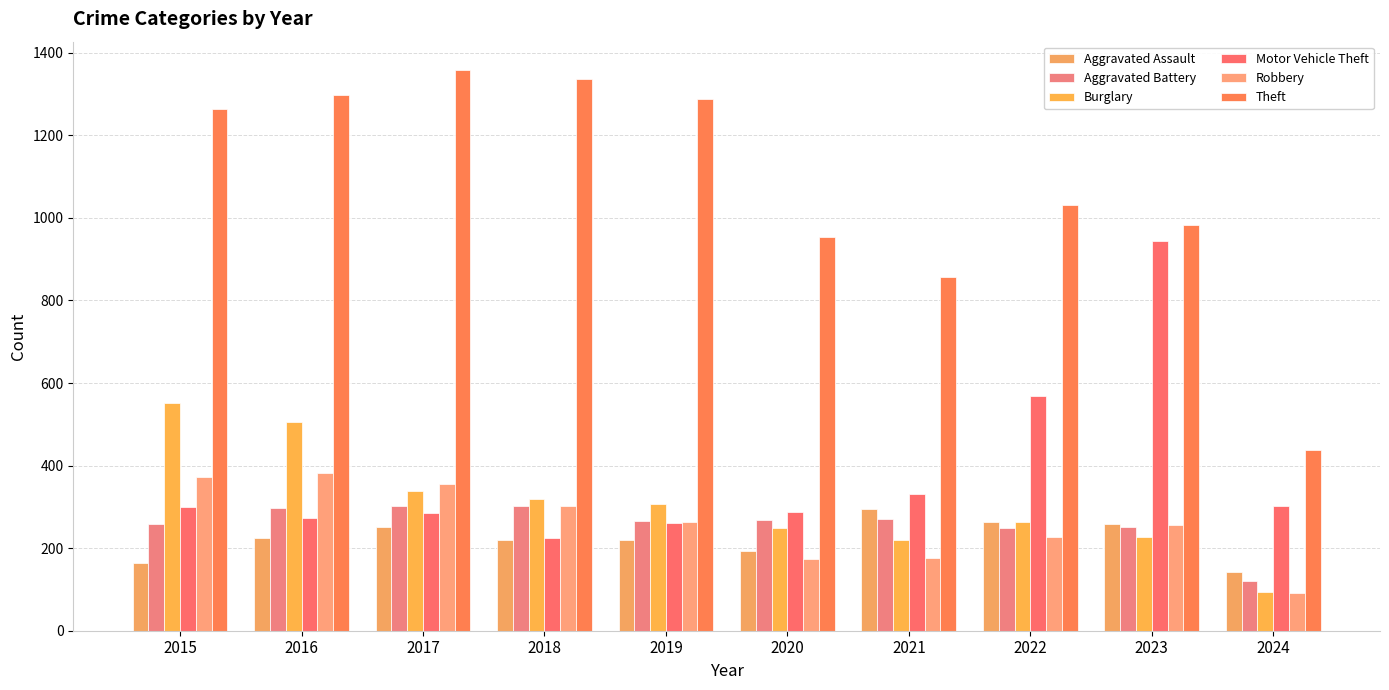

Is the value of Robbery at 2015 greater than the value of Aggravated Assault at 2017?

Yes